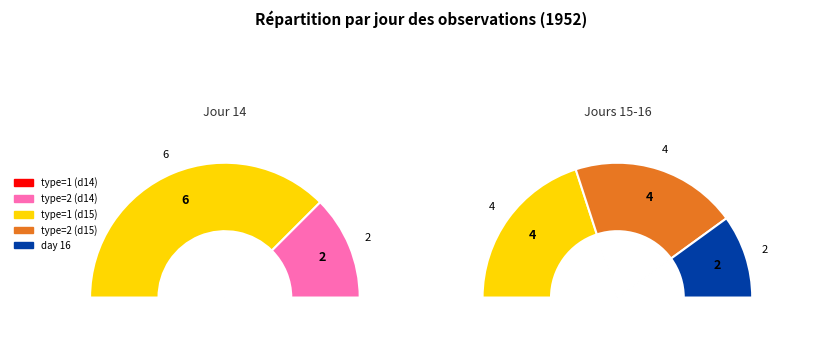

Which has a higher value, day_16 or day_15?

day_15